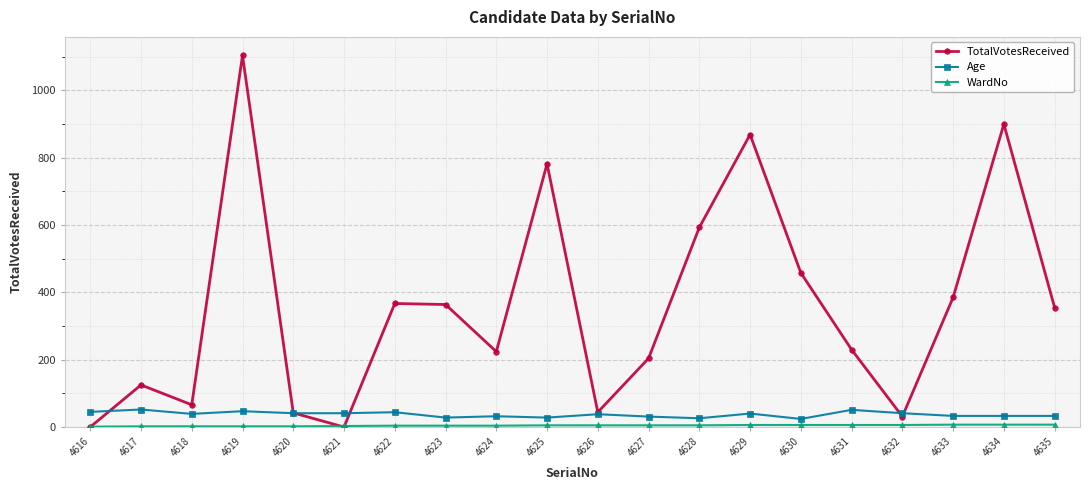

At which category does the chart reach its peak across all series?

4619